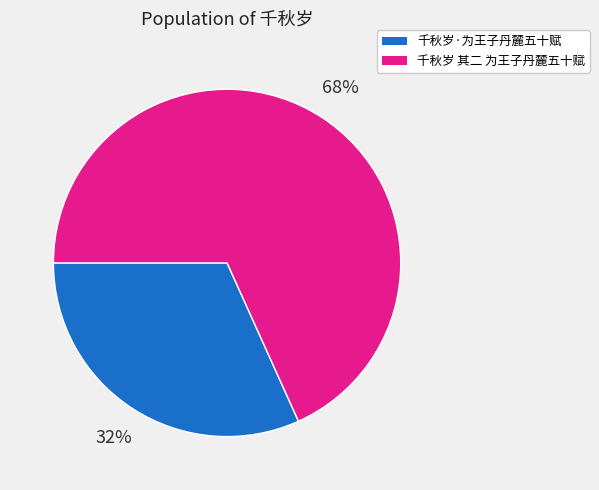

How many slices are in this pie chart?

2